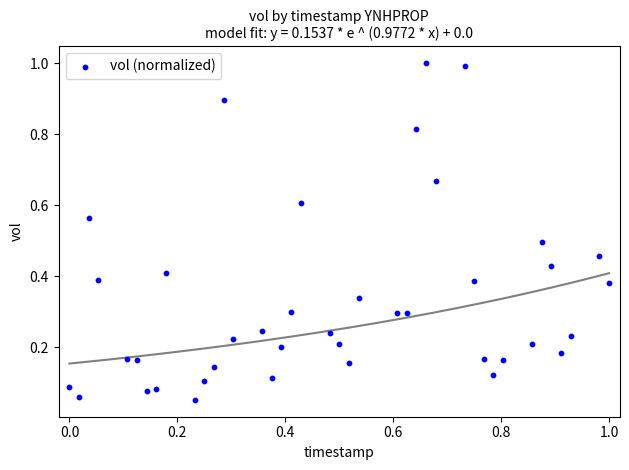

What is the range of X values (max minus min)?

1.0